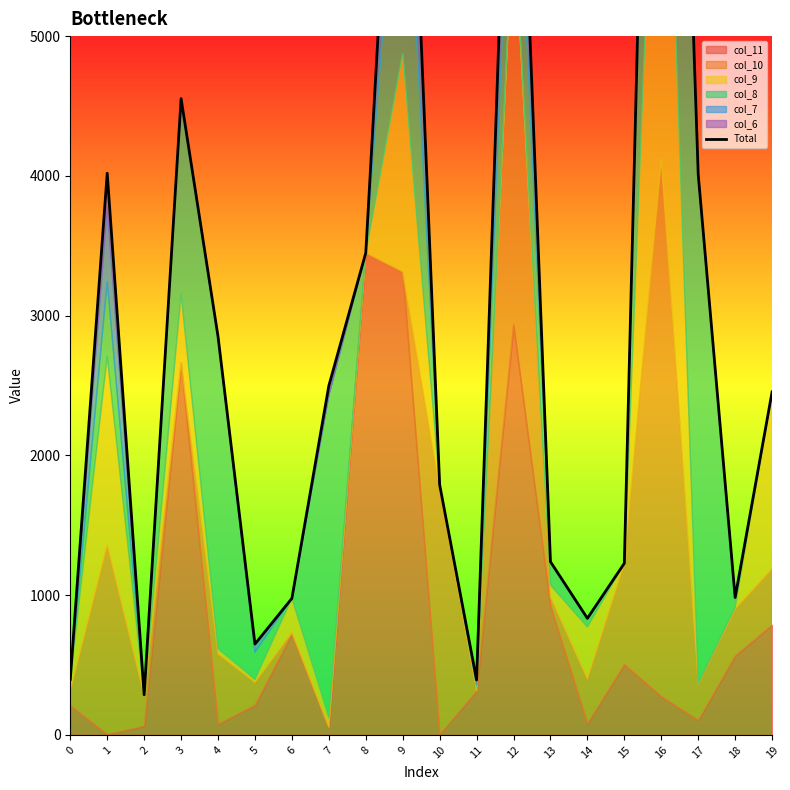

What is the ratio of the value at 2 to the value at 5?

0.4